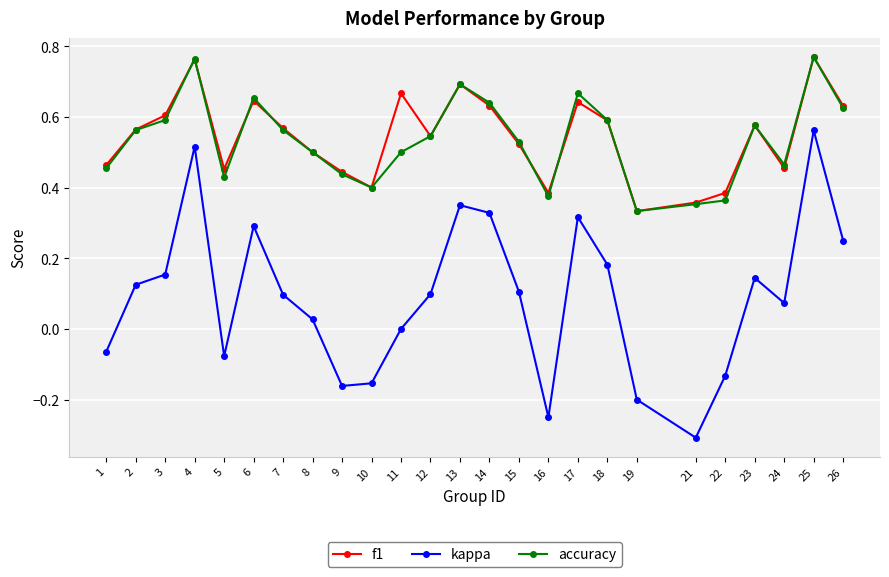

Which series changed the most between 8 and 19?

kappa